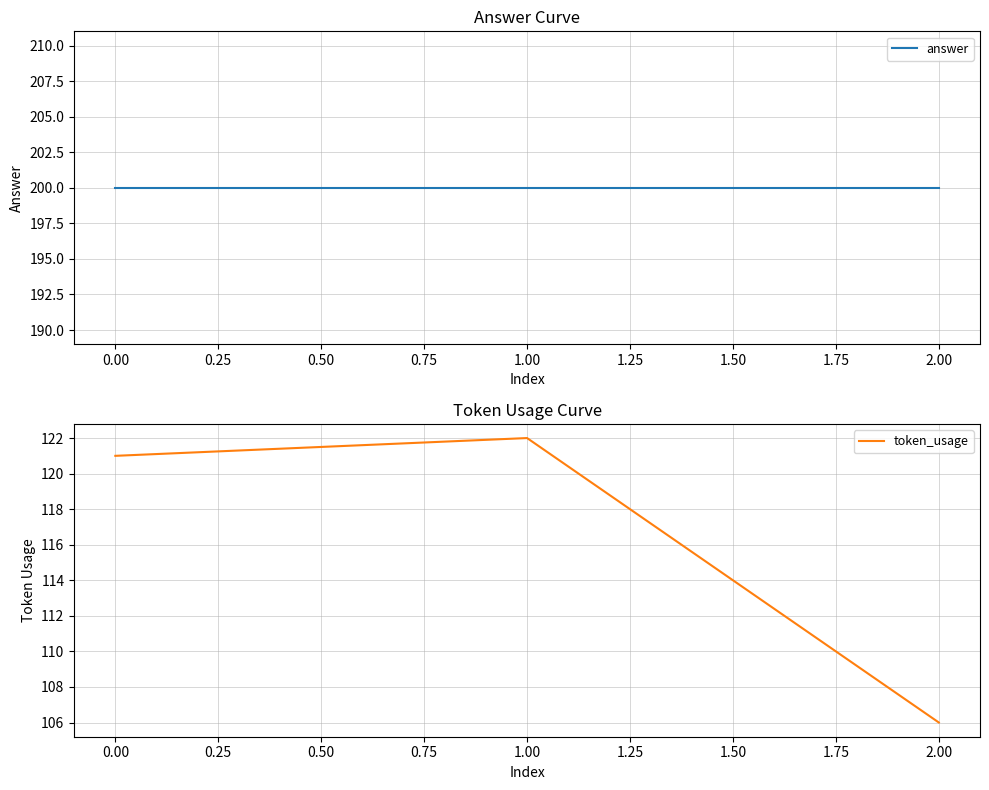

Does the chart display data point markers on the line(s)?

No